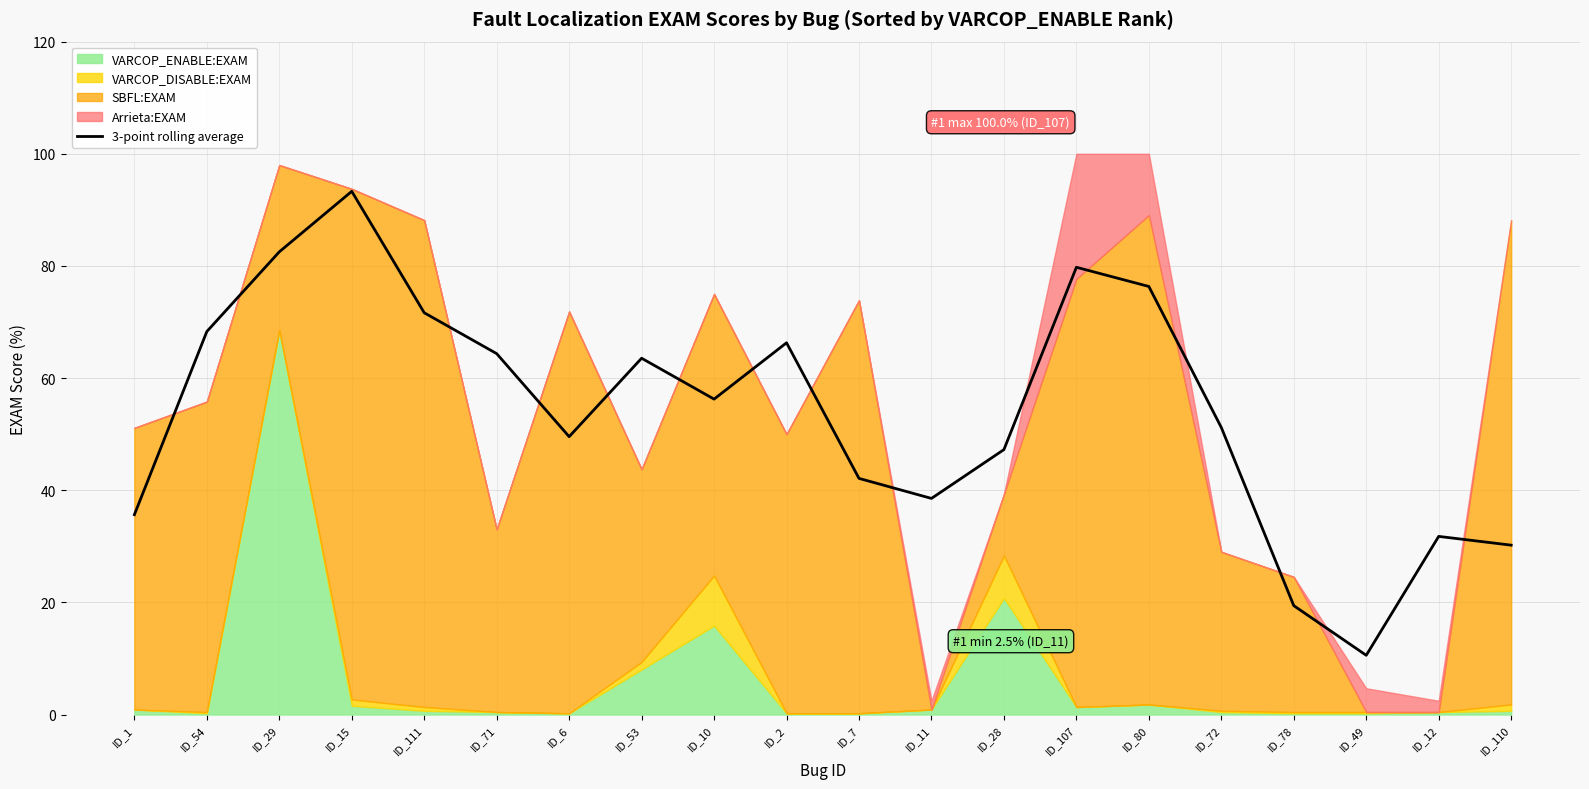

True or false: the data shows 42.8 at ID_110.

False